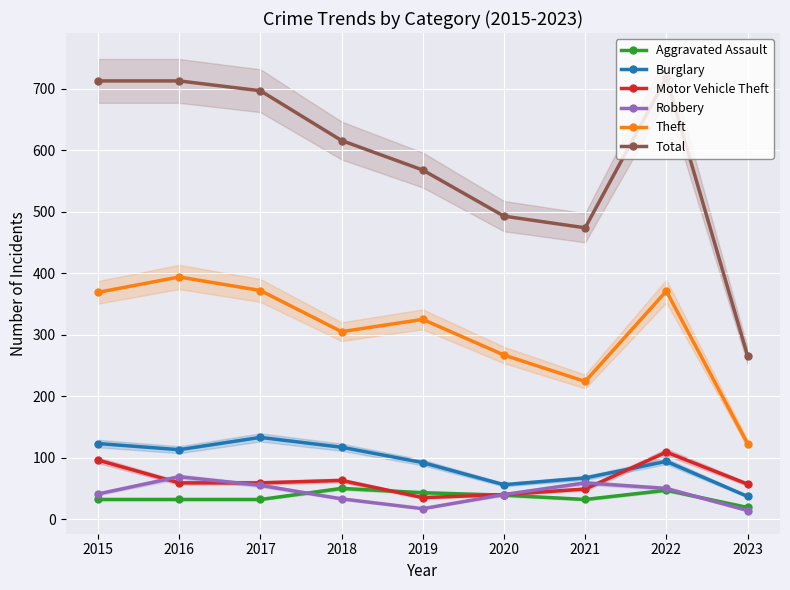

Where is Burglary nearest to the value 85?

2019